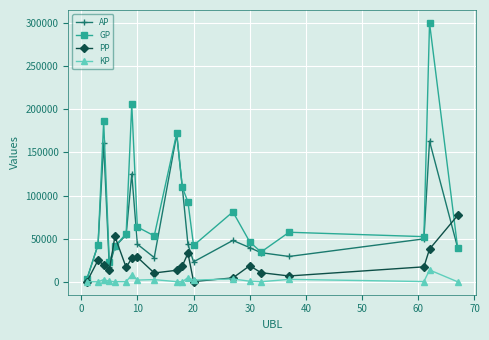

What is the greatest value displayed?

300074.0